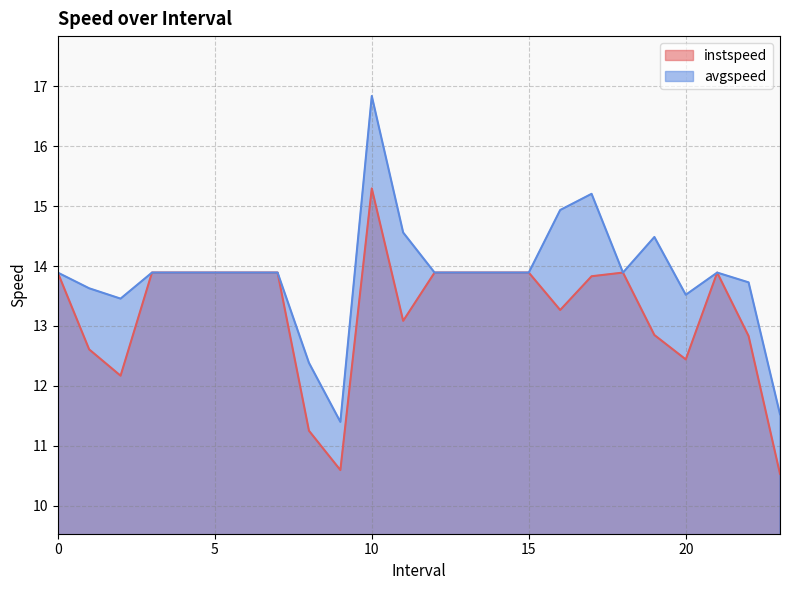

Reading left to right, list all the values displayed in this chart.

instspeed: 0=13.9	1.0=12.6	2.0=12.2	3=13.9	4=13.9	5=13.9	6=13.9	7=13.9	8.0=11.2	9.0=10.6	10.0=15.3	11.0=13.1	12=13.9	13=13.9	14=13.9	15=13.9	16.0=13.3	17.0=13.8	18=13.9	19.0=12.8	20.0=12.4	21=13.9	22.0=12.8	23.0=10.5
avgspeed: 0=13.9	1.0=13.6	2.0=13.5	3=13.9	4=13.9	5=13.9	6=13.9	7=13.9	8.0=12.4	9.0=11.4	10.0=16.8	11.0=14.6	12=13.9	13=13.9	14=13.9	15=13.9	16.0=14.9	17.0=15.2	18=13.9	19.0=14.5	20.0=13.5	21=13.9	22.0=13.7	23.0=11.5